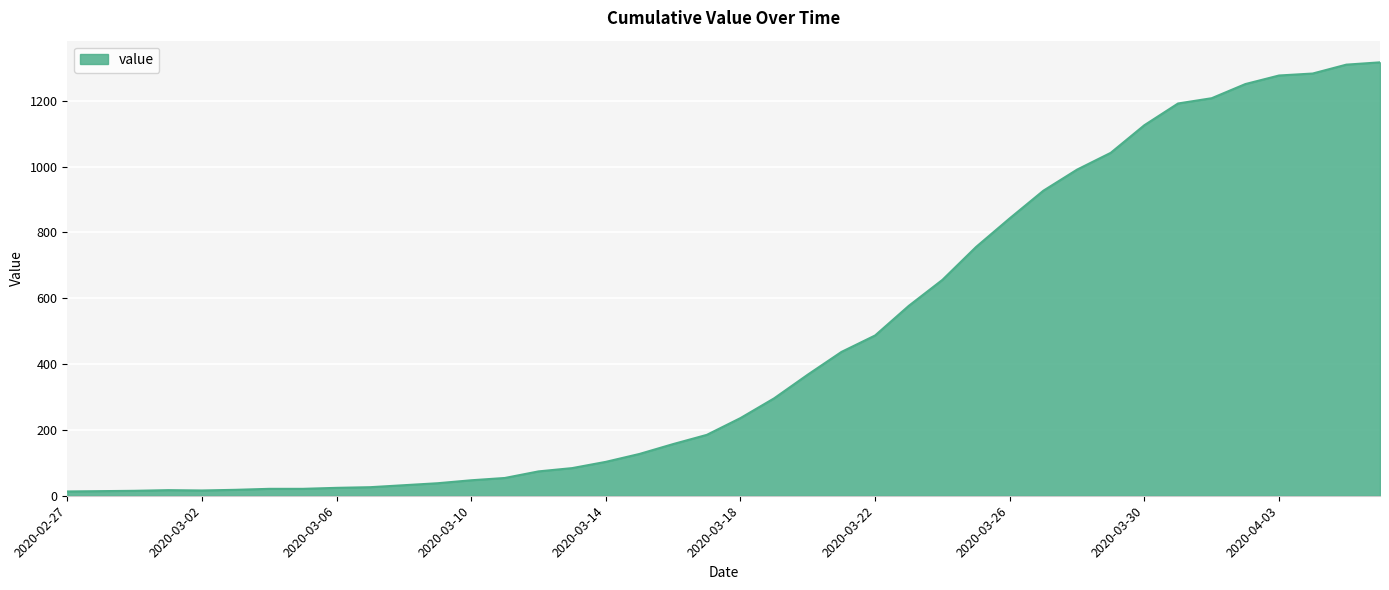

What is the difference between the maximum and minimum values?

1304